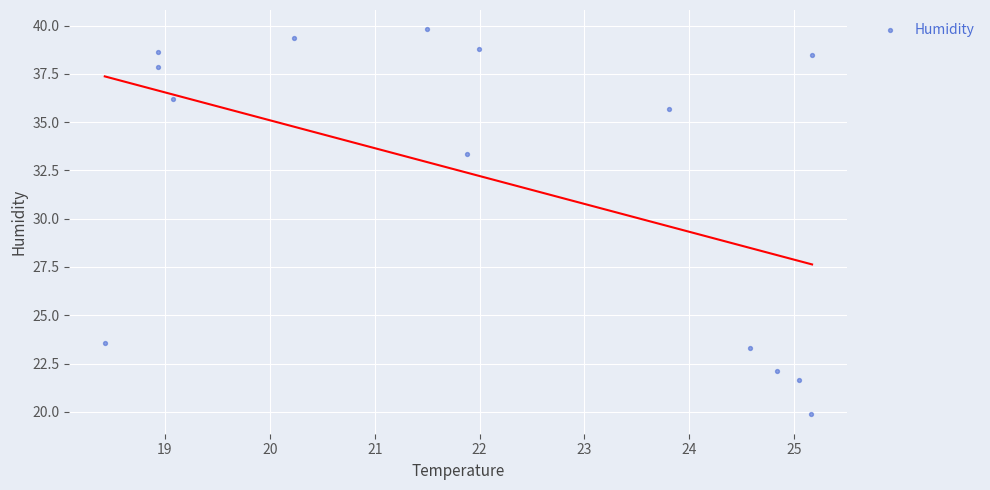

What Y value in the scatter plot is closest to 29?

33.4